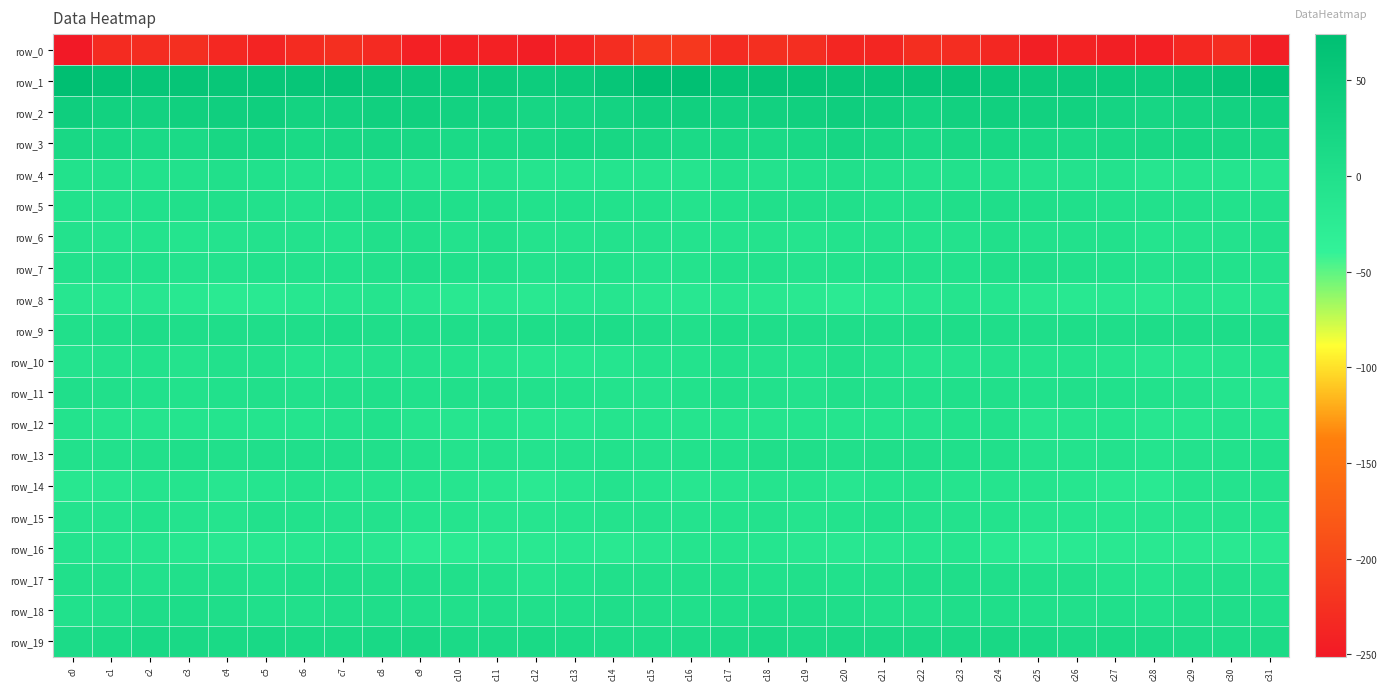

What is the greatest value displayed?

74.1